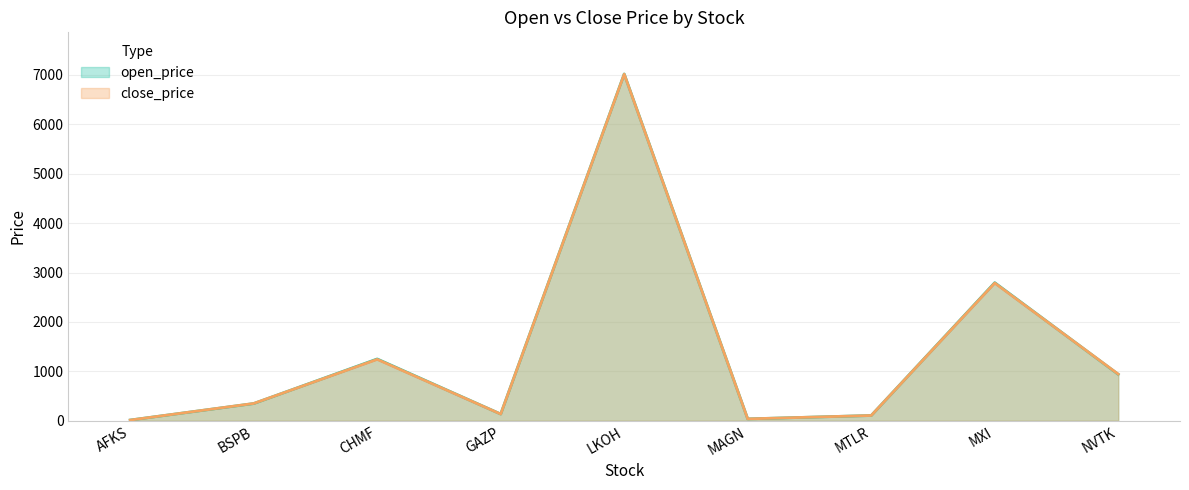

What is the average value of the close_price series?

1404.2